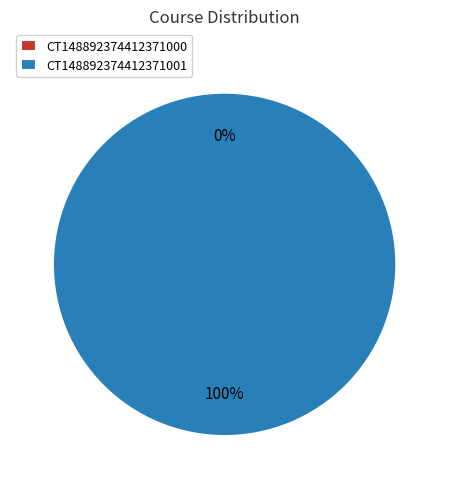

Does any single category account for the majority?

Yes